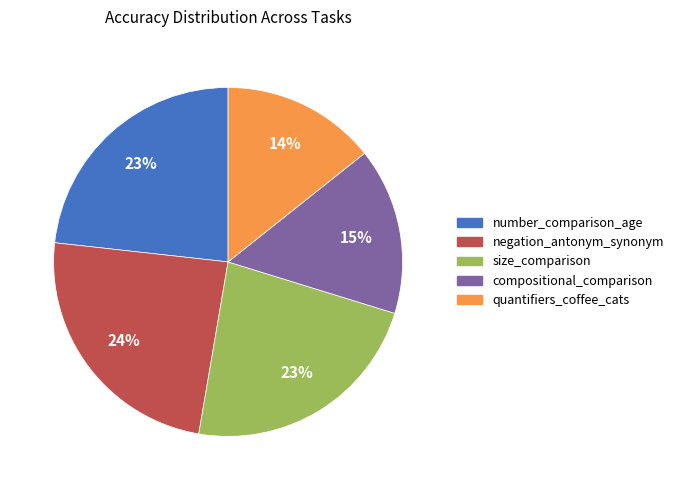

To the nearest percent, what is the difference between the compositional_comparison and negation_antonym_synonym slice percentages?

9%